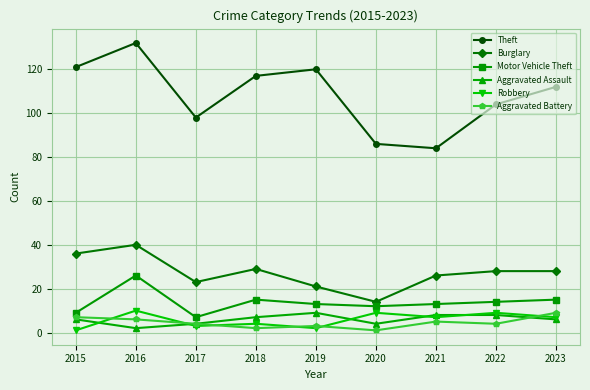

Is it true that Aggravated Battery equals 2 at 2015?

False